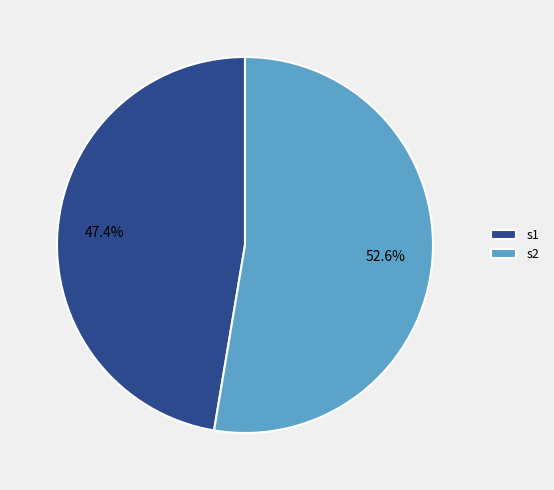

To the nearest percent, what is the combined percentage of s2 and s1?

100%